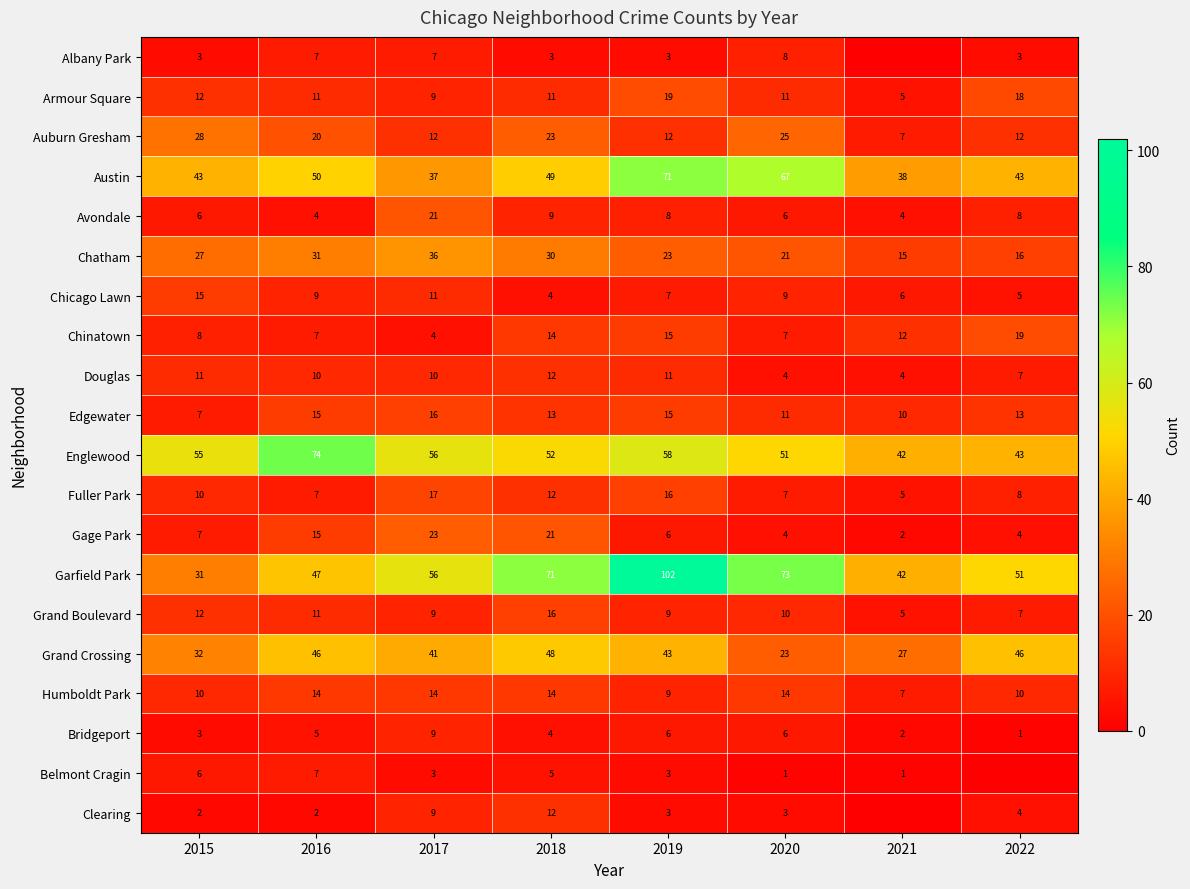

At which label does Edgewater reach its minimum?

2015